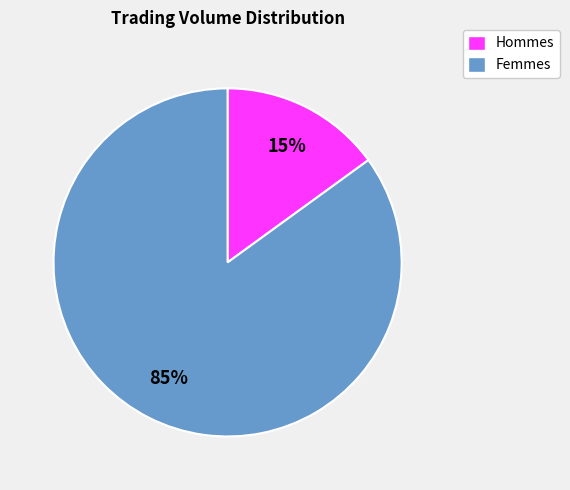

To the nearest percent, what is the average slice percentage?

50%